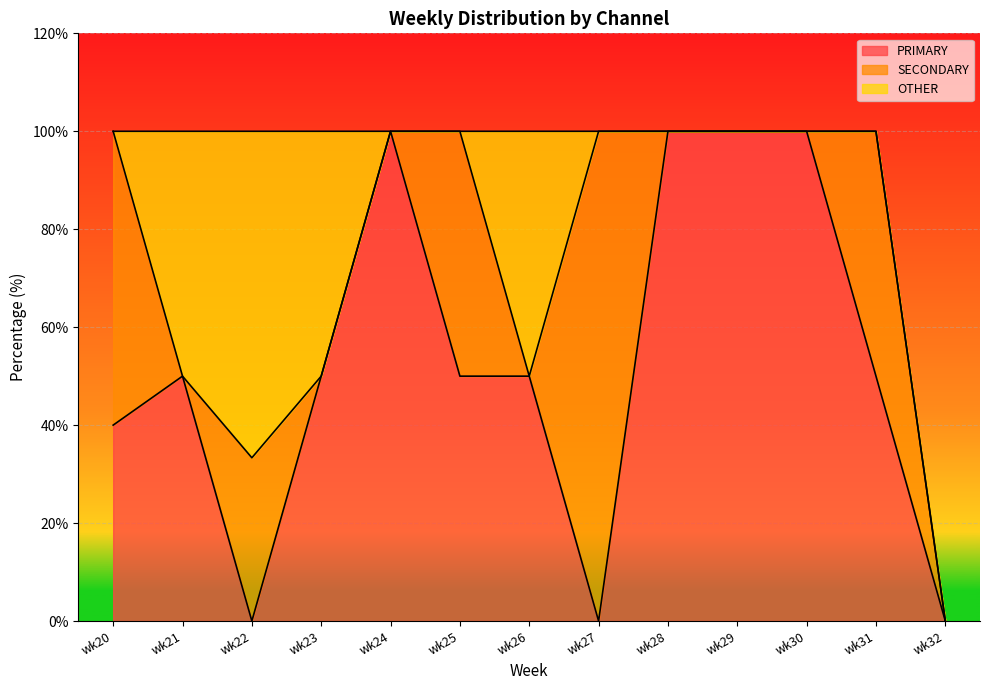

Between wk20 and wk32, which is larger?

wk20